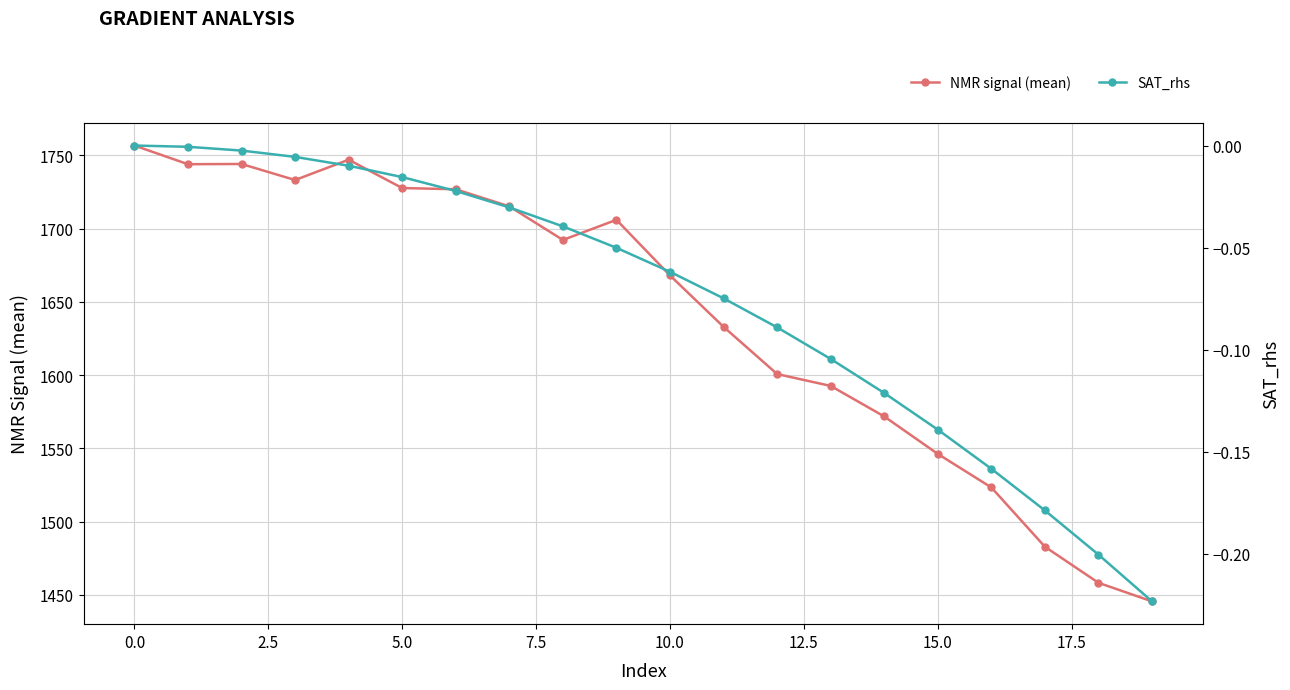

Which label corresponds to the smallest value in the chart?

19